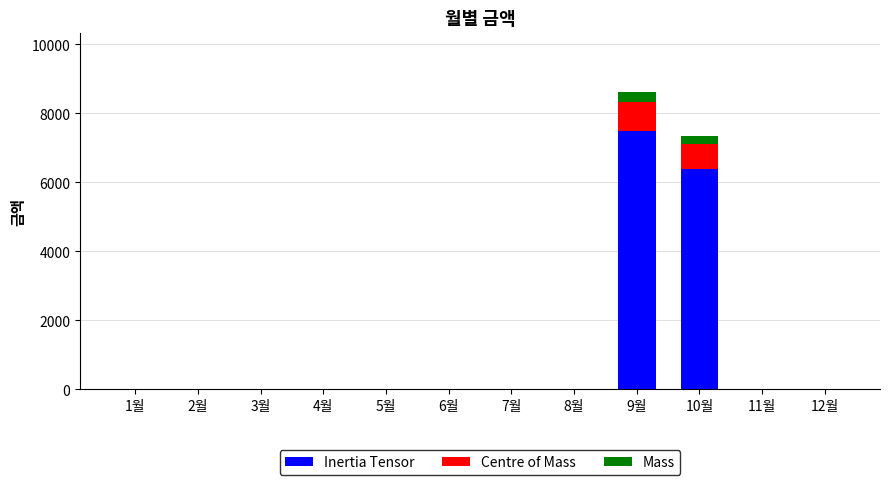

What is the sum of all Inertia Tensor values?

13902.6